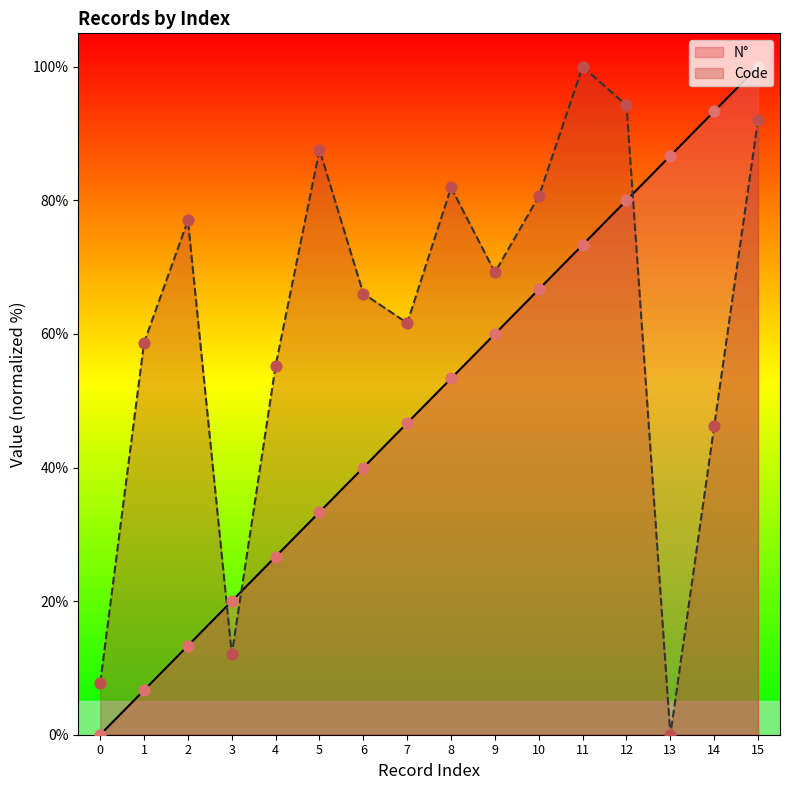

Which series contains the highest Y value?

N°